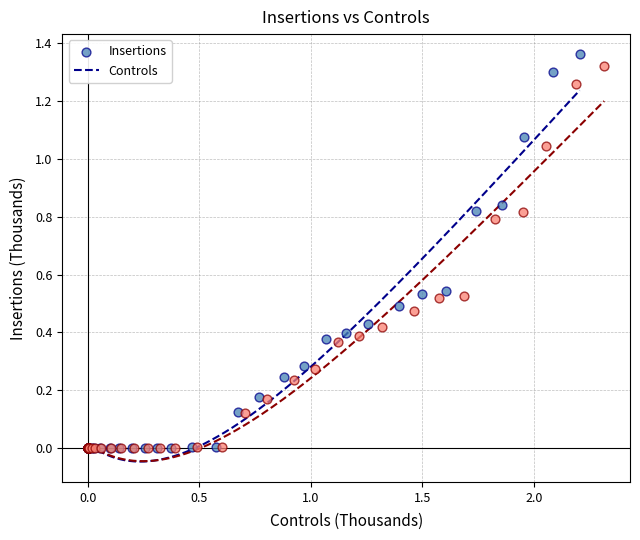

What are all the series names shown in the legend?

Insertions, Controls